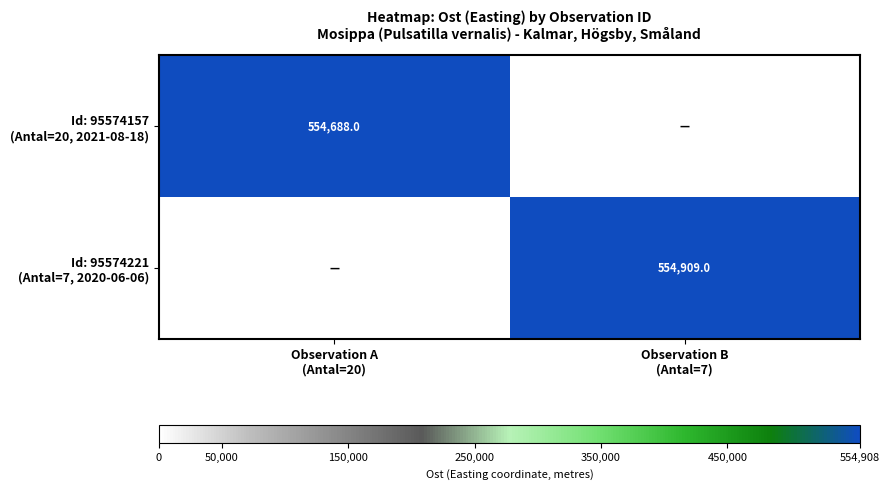

What is the approximate value of Id: 95574221 (Antal=7, 2020-06-06) at Observation B (Antal=7)?

554909.0